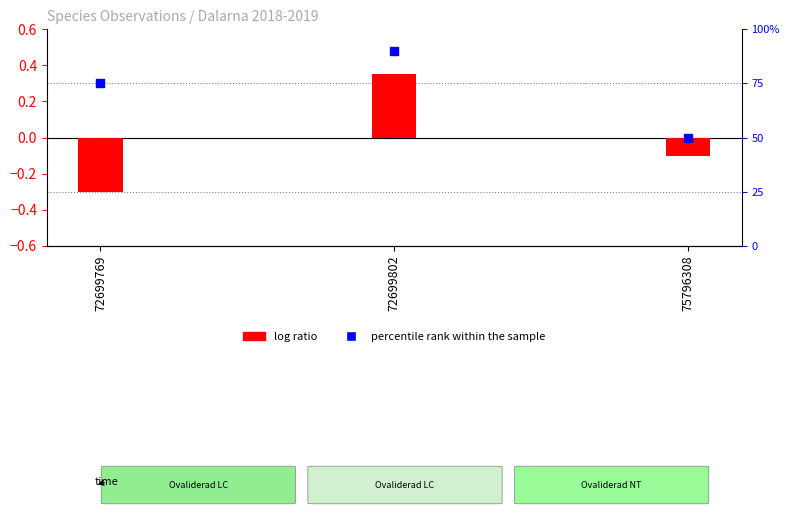

What is the change in value from 72699802 to 75796308?

-40